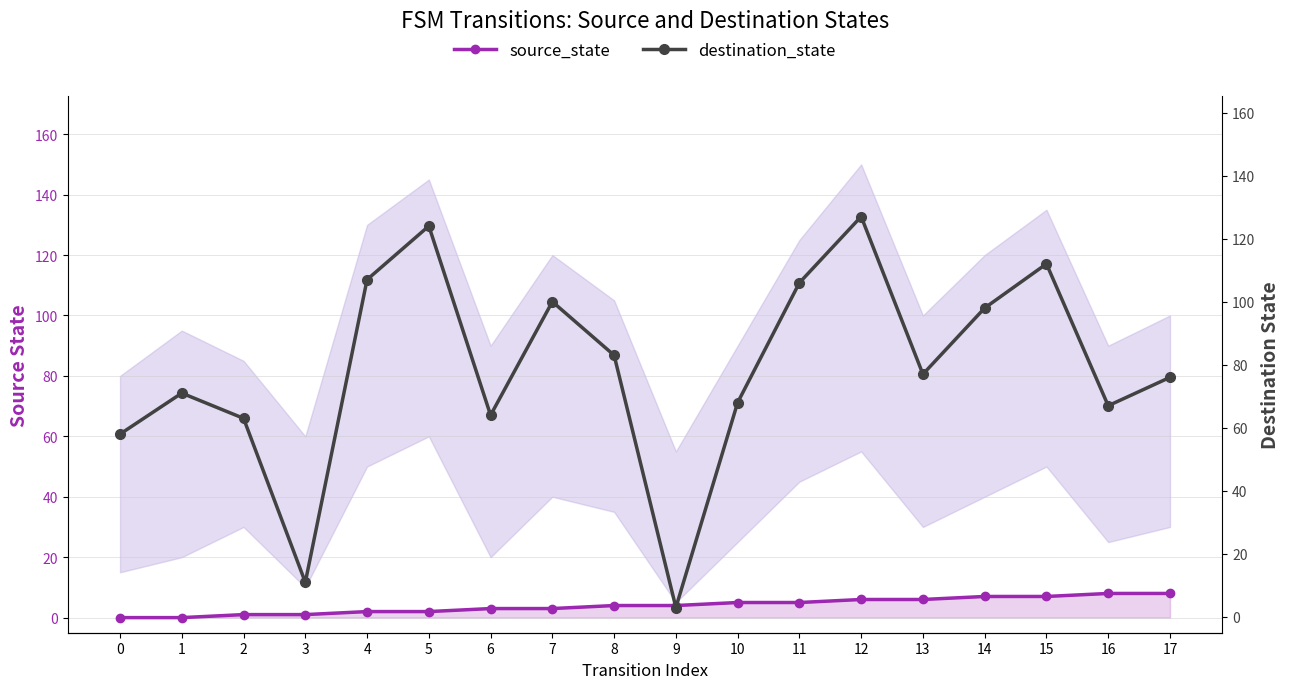

At which label does source_state reach its peak?

16